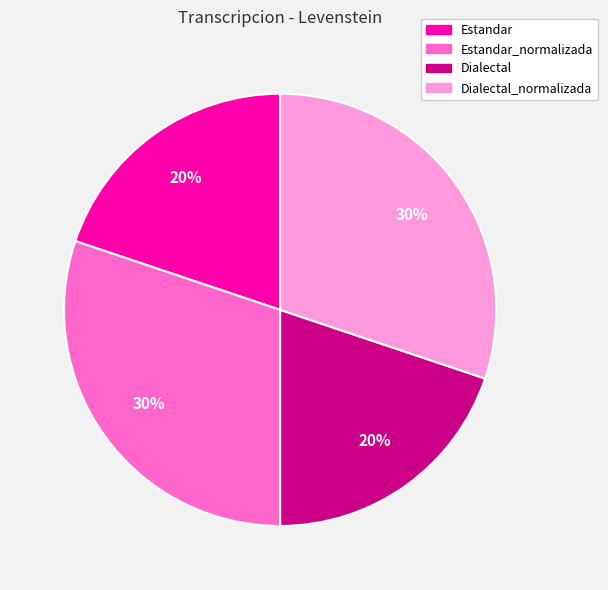

What is the ratio of the value at Dialectal_normalizada to the value at Estandar?

1.5